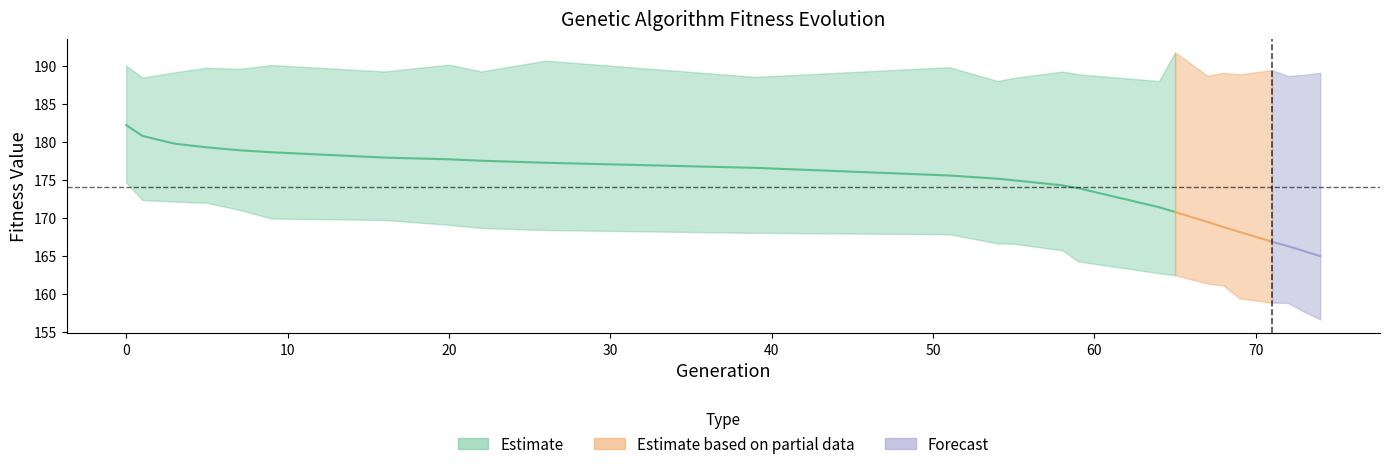

Count the number of categories in the chart.

25